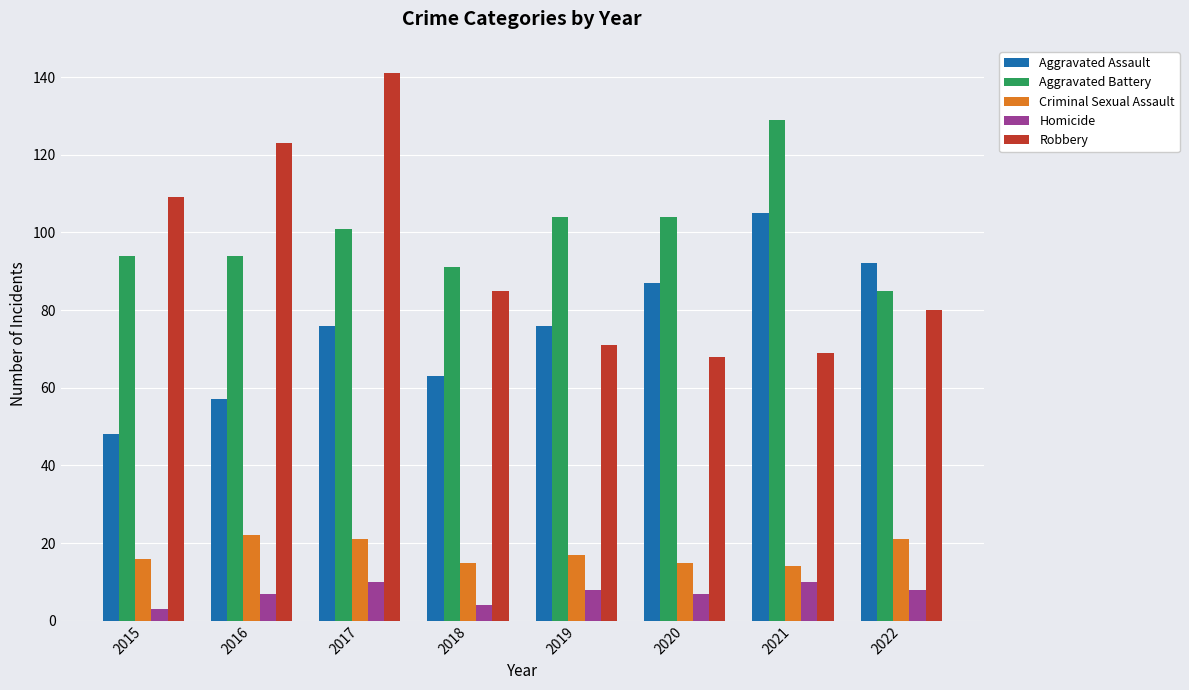

Reading left to right, transcribe all the data shown in this chart.

Aggravated Assault: 2015=48	2016=57	2017=76	2018=63	2019=76	2020=87	2021=105	2022=92
Aggravated Battery: 2015=94	2016=94	2017=101	2018=91	2019=104	2020=104	2021=129	2022=85
Criminal Sexual Assault: 2015=16	2016=22	2017=21	2018=15	2019=17	2020=15	2021=14	2022=21
Homicide: 2015=3	2016=7	2017=10	2018=4	2019=8	2020=7	2021=10	2022=8
Robbery: 2015=109	2016=123	2017=141	2018=85	2019=71	2020=68	2021=69	2022=80